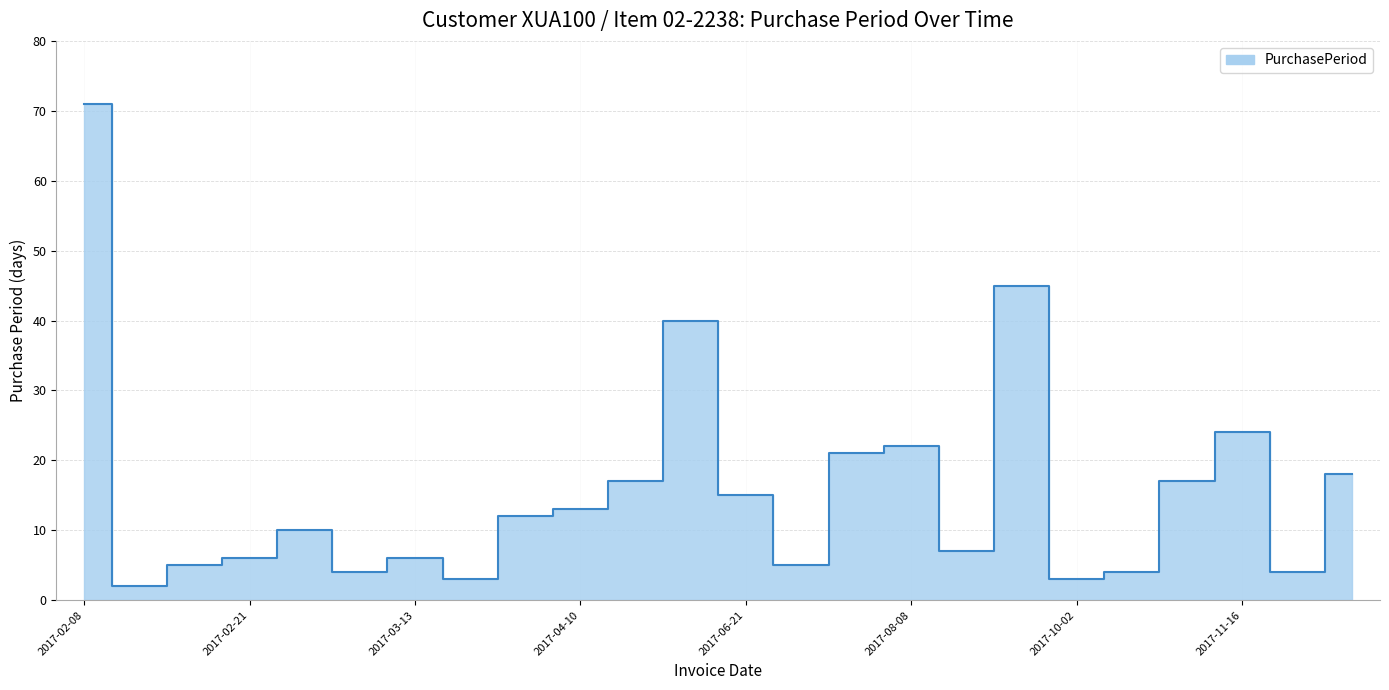

Approximately how many times larger is the value at 2017-10-02 compared to 2017-03-28?

0.2